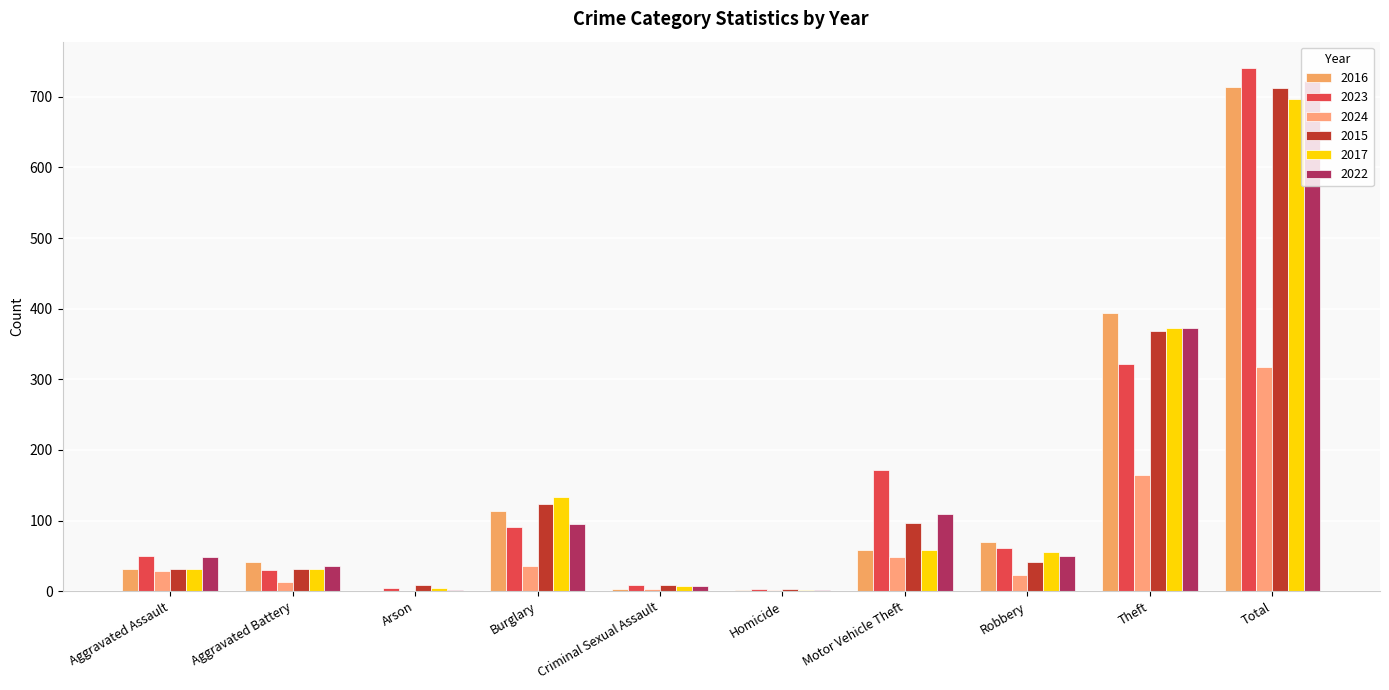

Are the bars grouped side by side (vs. stacked)?

Yes